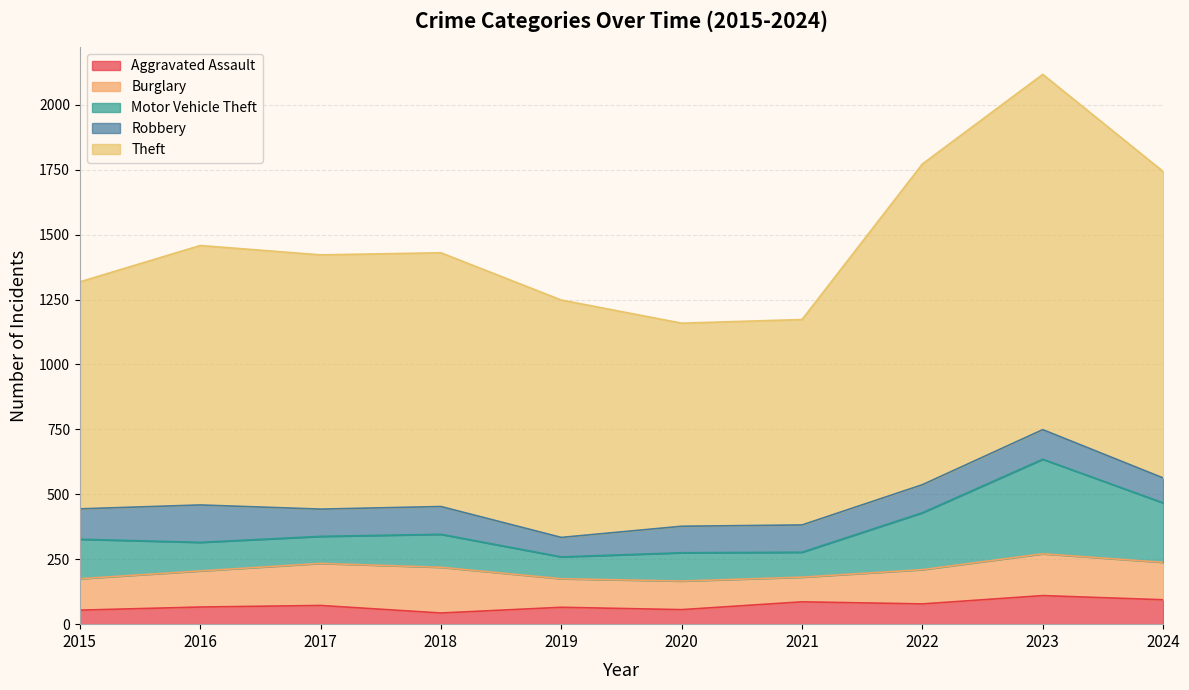

What is the difference between the maximum and second lowest values in the Aggravated Assault series?

56